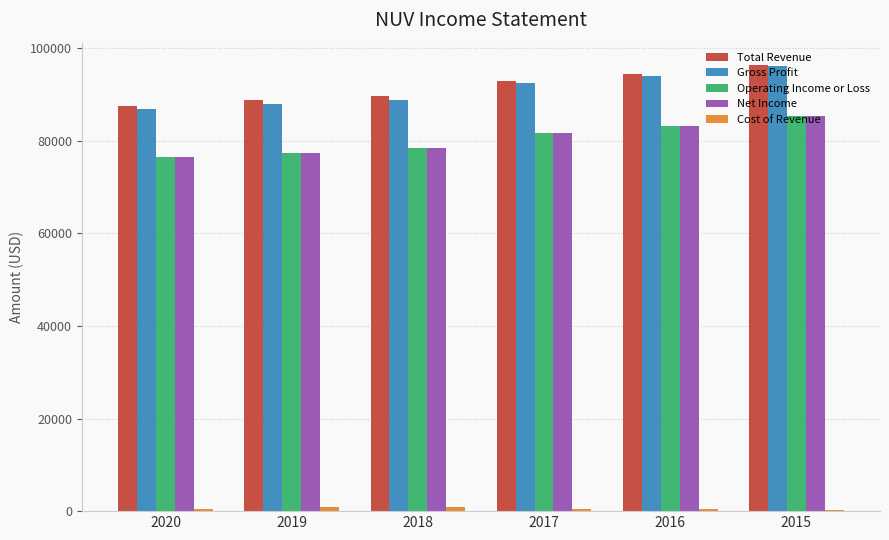

What is the highest value of the Total Revenue series?

96400